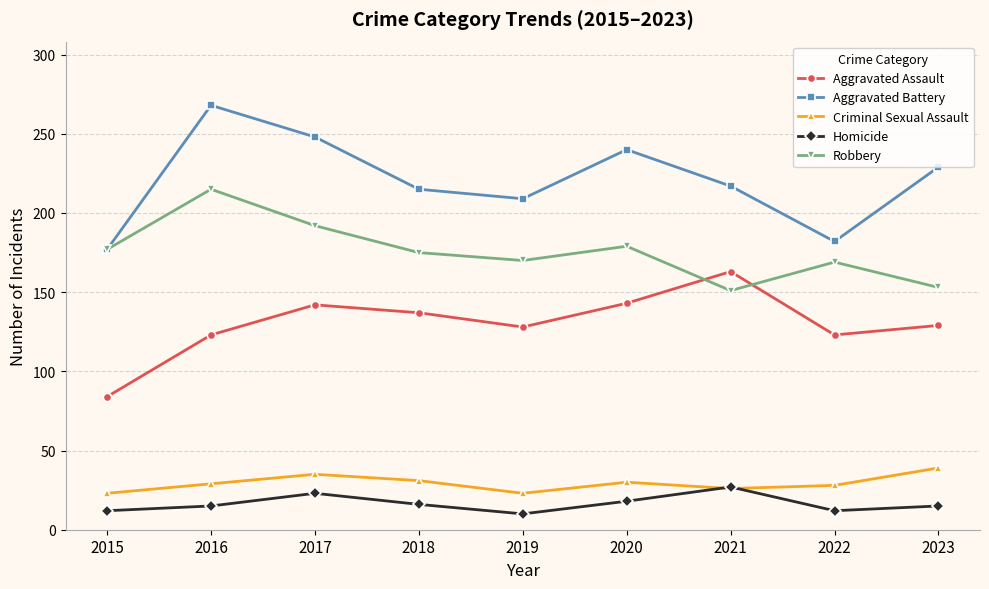

What is the sum of all Robbery values?

1581